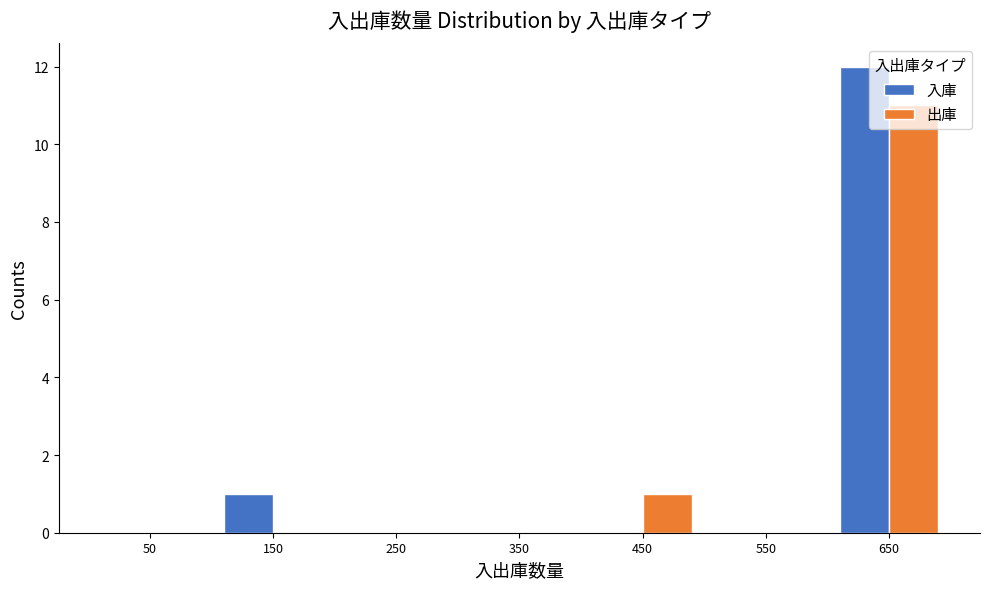

In the 入庫 series, which range on the x-axis has the tallest bar?

600 to 700